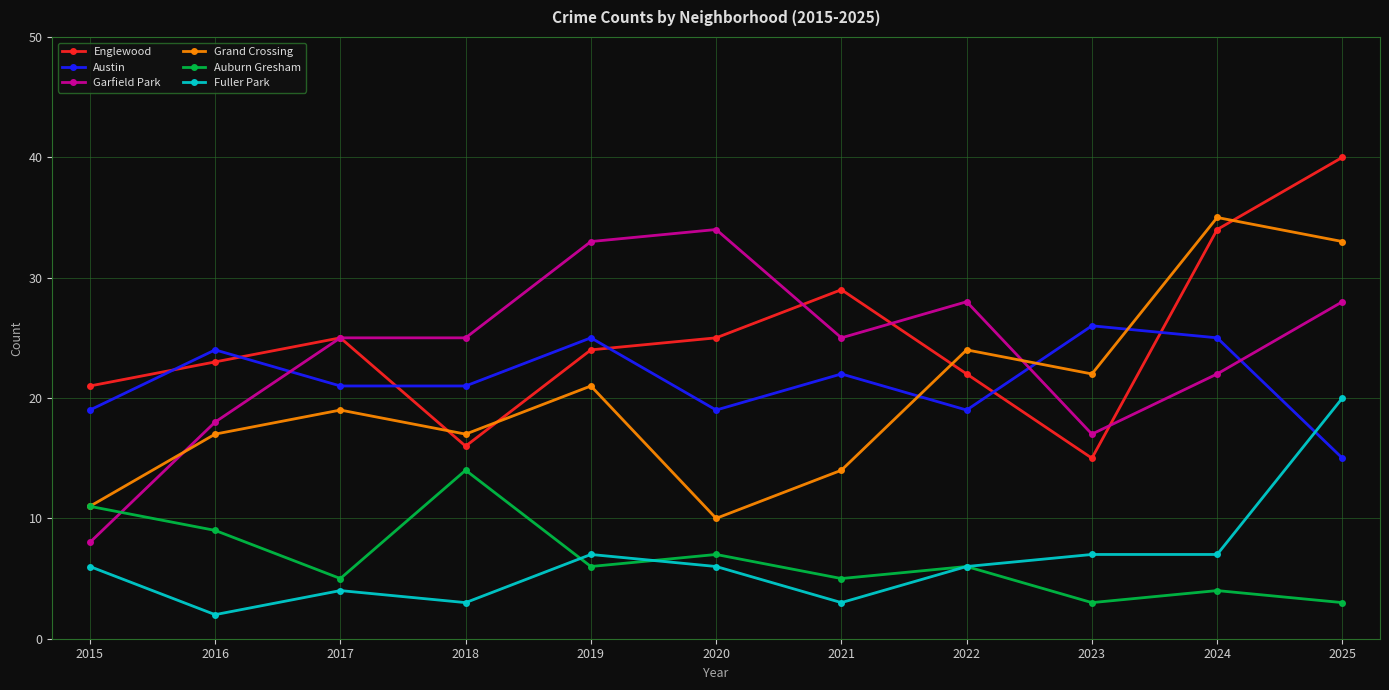

Reading left to right, extract all data points from this chart.

Englewood: 21	23	25	16	24	25	29	22	15	34	40
Austin: 19	24	21	21	25	19	22	19	26	25	15
Garfield Park: 8	18	25	25	33	34	25	28	17	22	28
Grand Crossing: 11	17	19	17	21	10	14	24	22	35	33
Auburn Gresham: 11	9	5	14	6	7	5	6	3	4	3
Fuller Park: 6	2	4	3	7	6	3	6	7	7	20